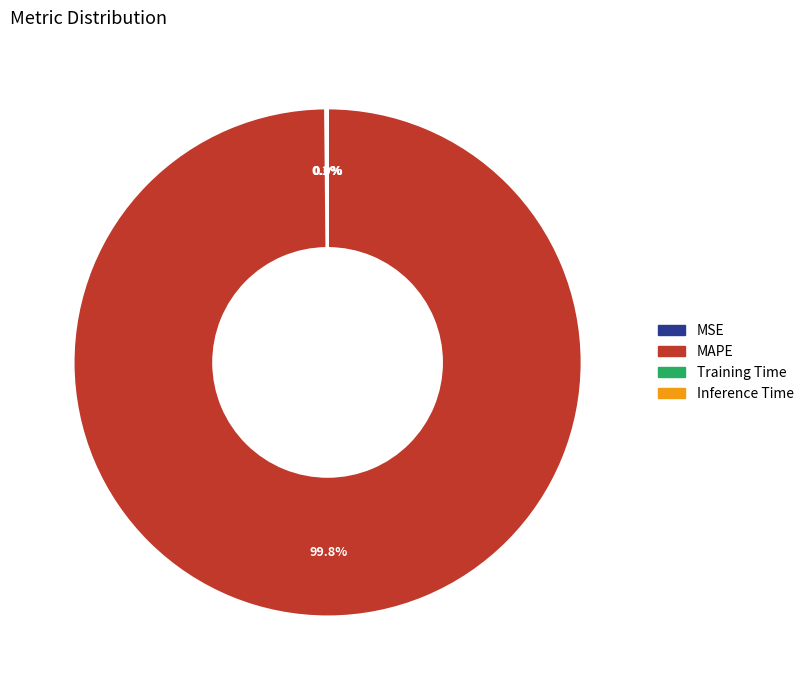

What is the largest slice in the pie chart?

MAPE